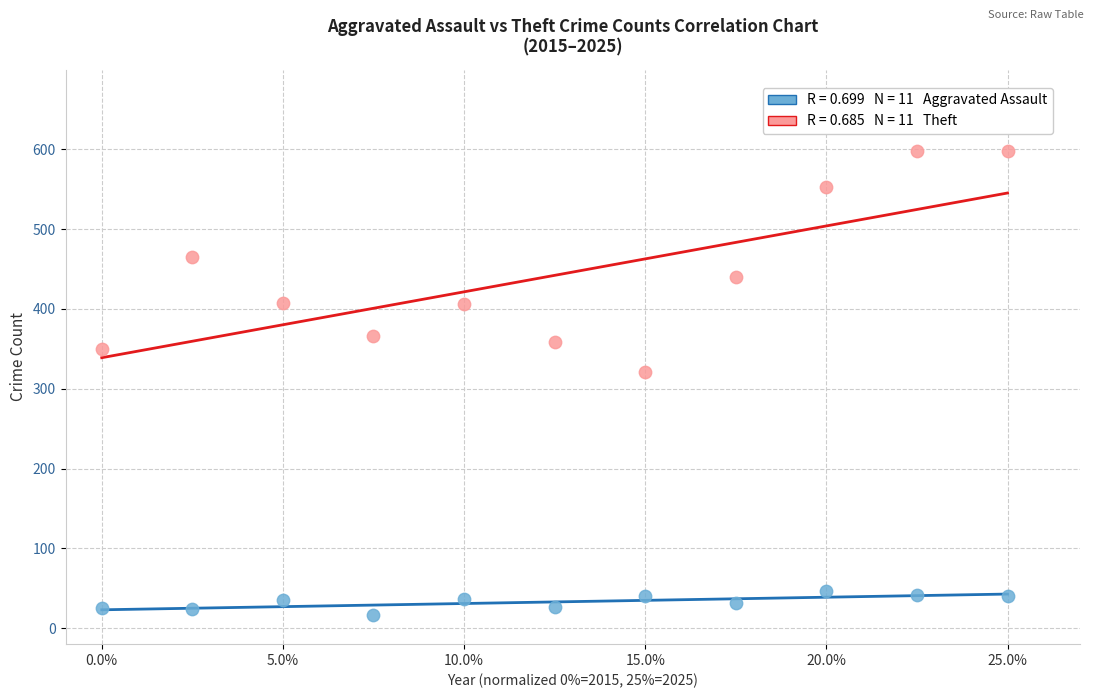

Across all series, what Y value is closest to 307?

321